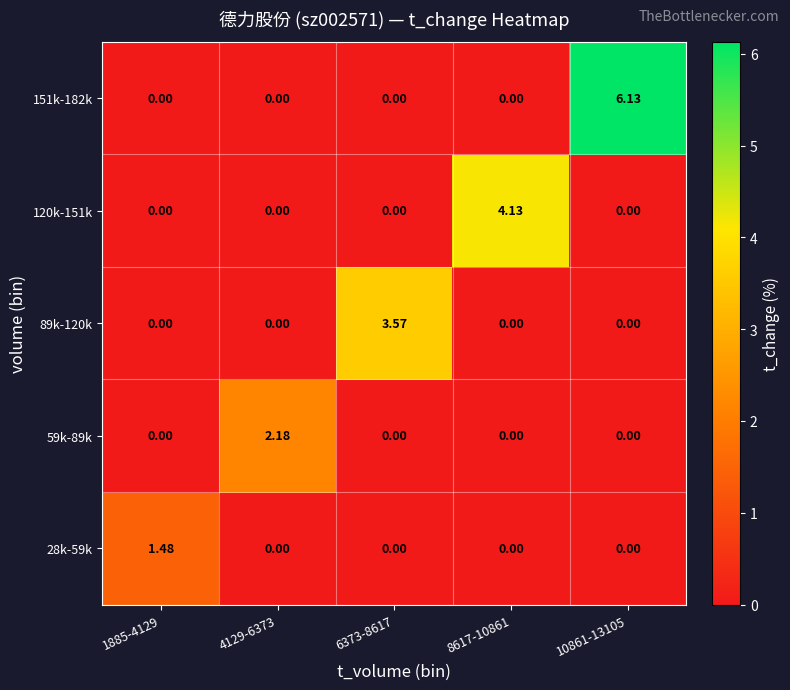

Count the number of categories in the chart.

5